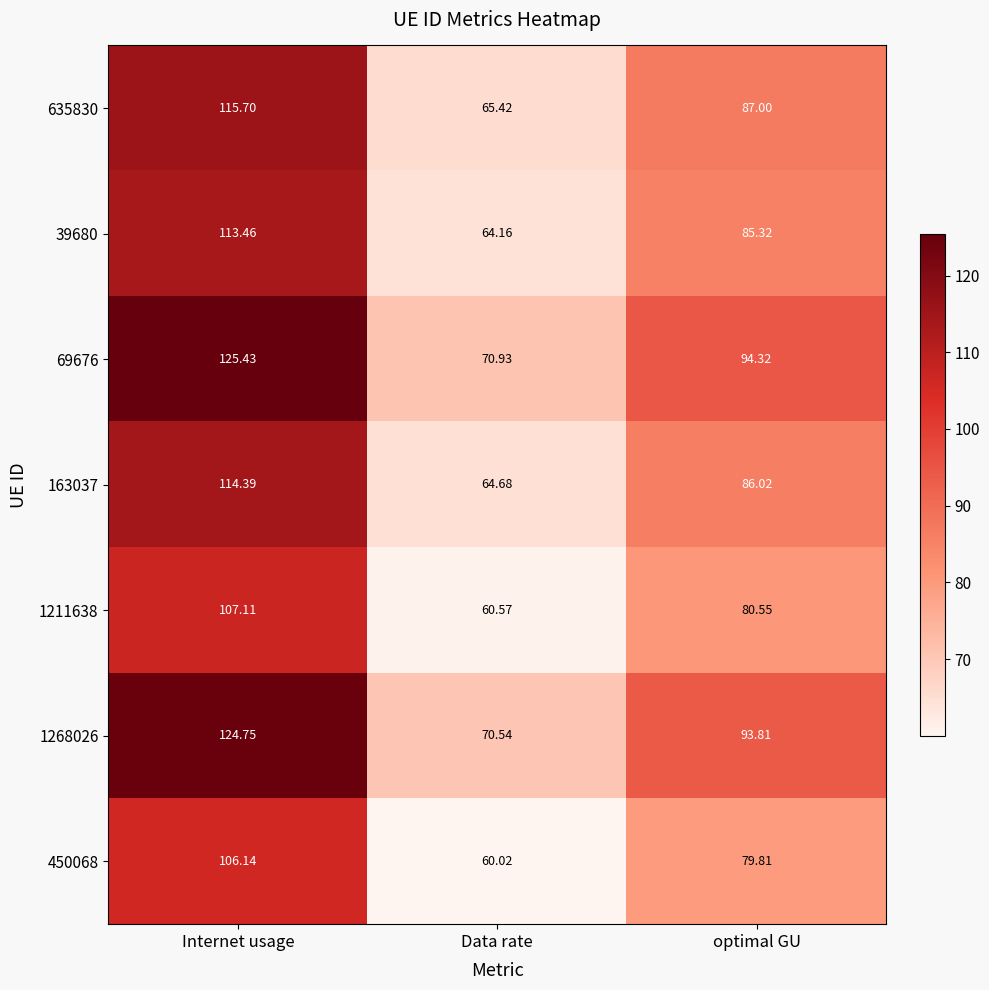

List the labels in order of 635830 value, largest first.

Internet usage, optimal GU, Data rate